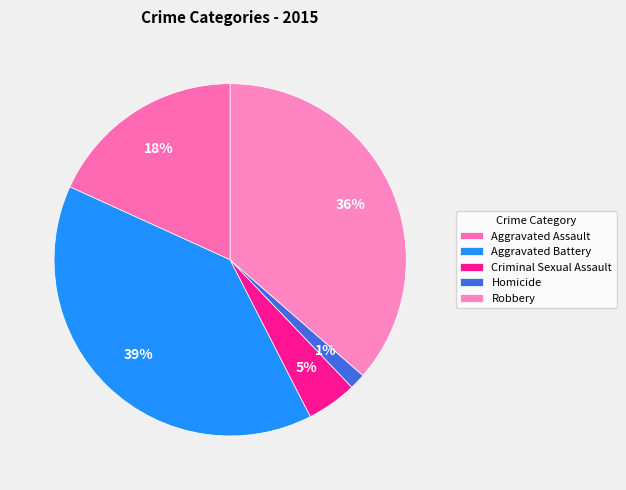

The Aggravated Battery slice represents 39% of the pie. True or false?

True